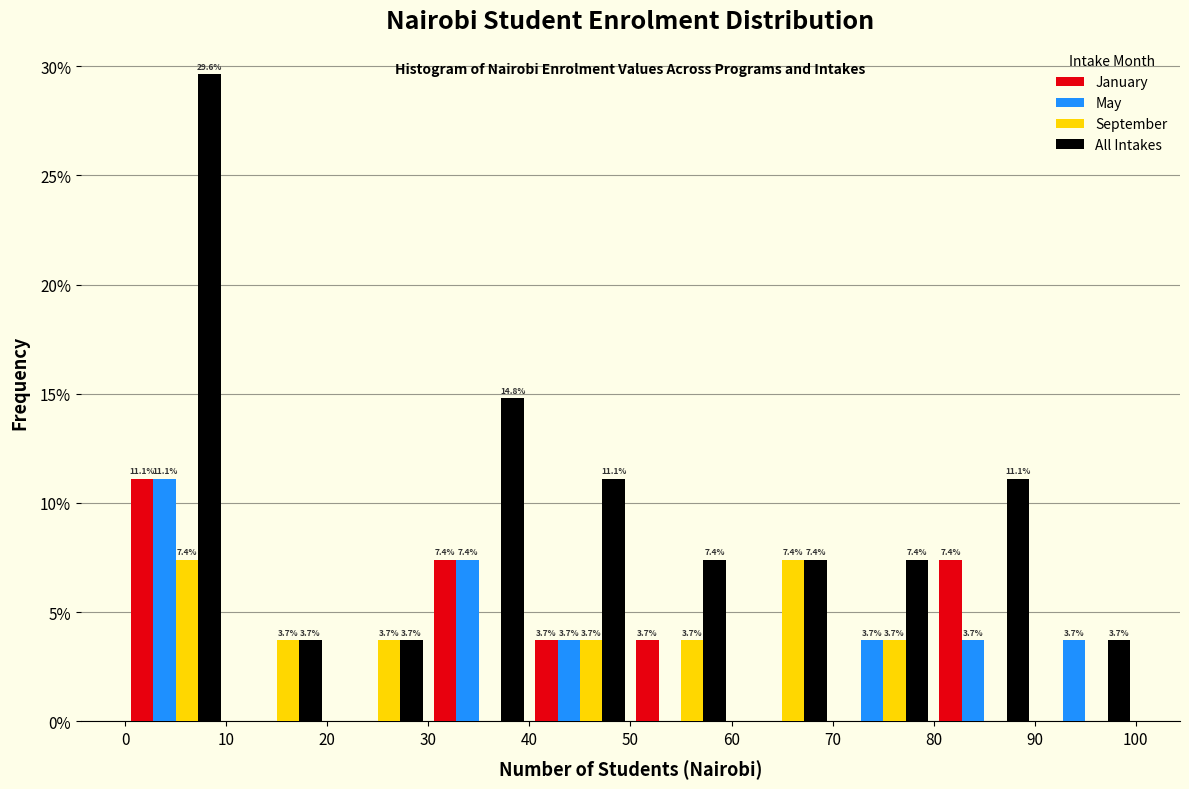

In the May series, which range on the x-axis has the tallest bar?

0 to 10